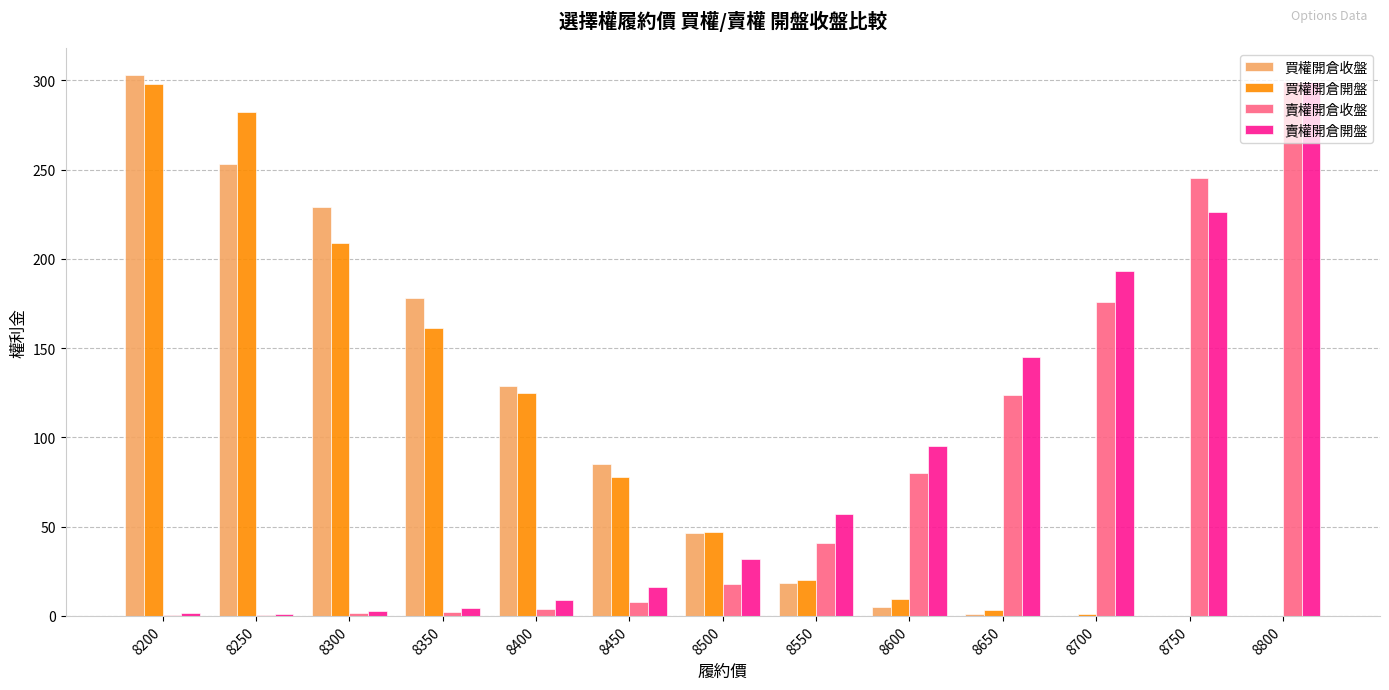

What is the greatest value displayed?

303.0